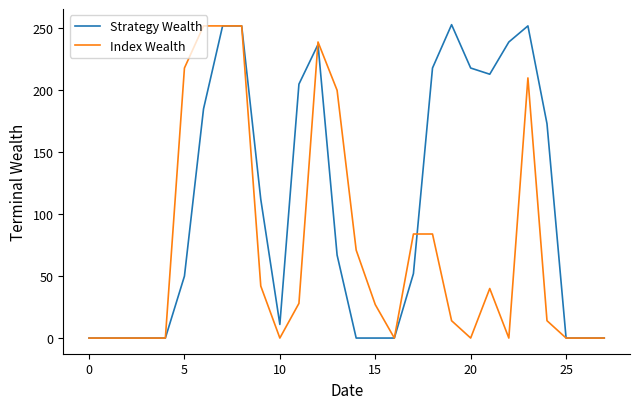

Which series has the largest range (max minus min)?

Strategy Wealth